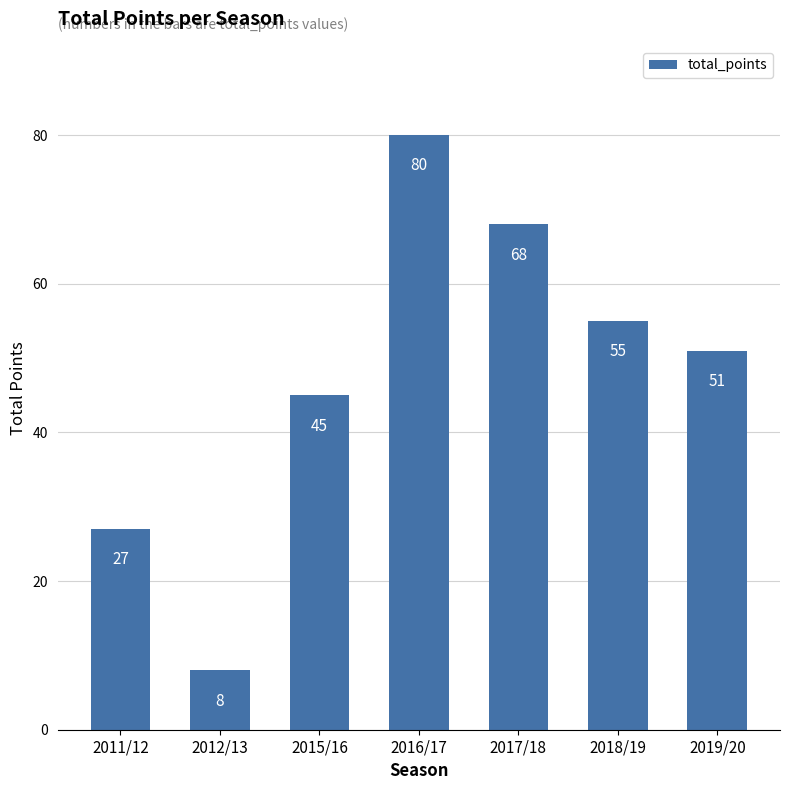

What position from the right is 2011/12?

7